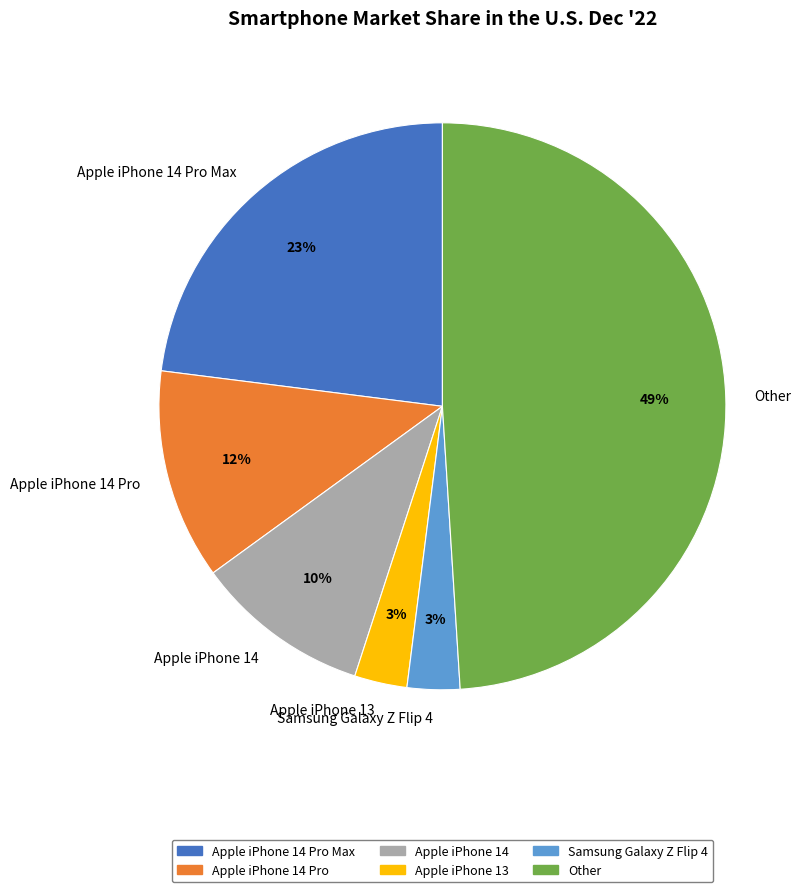

To the nearest percent, what is the average slice percentage?

17%